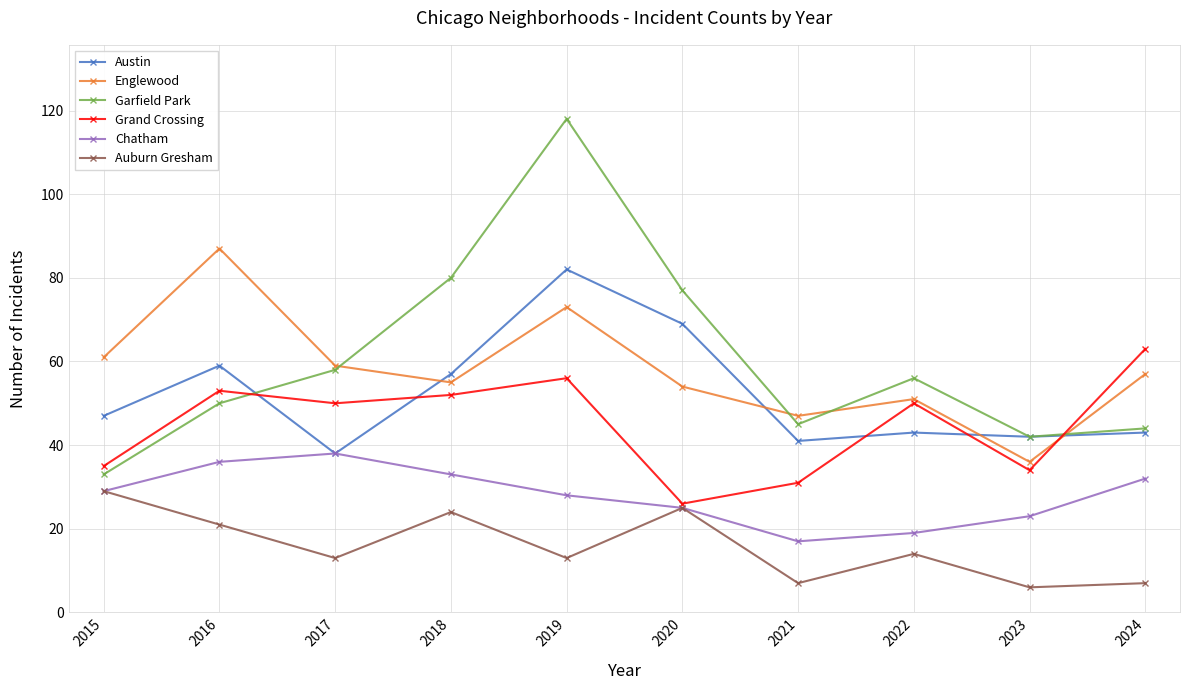

Is the value of Englewood at 2016 greater than the value of Grand Crossing at 2019?

Yes